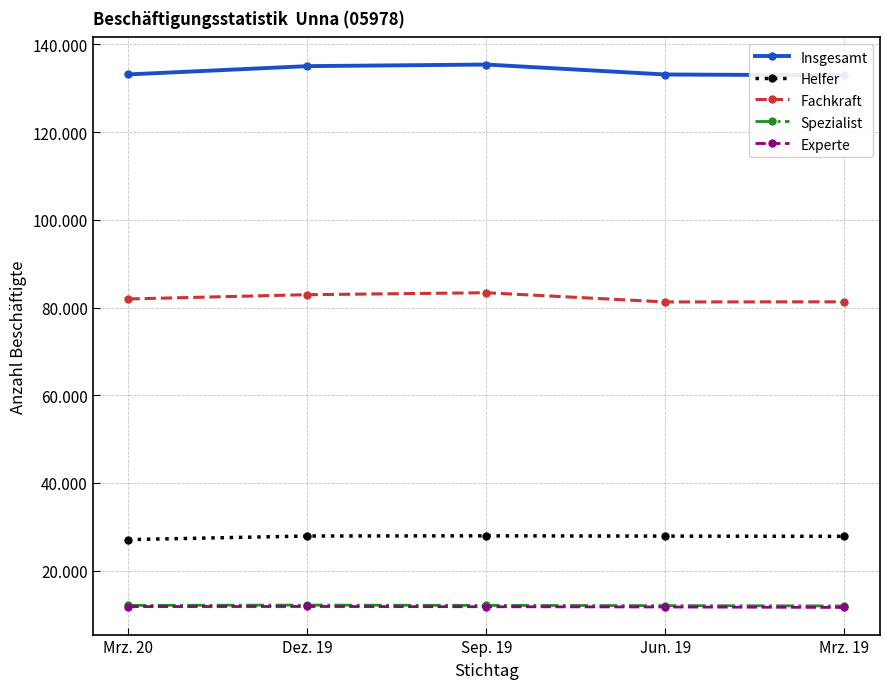

What is the label of the 3rd point from the left?

Sep. 19